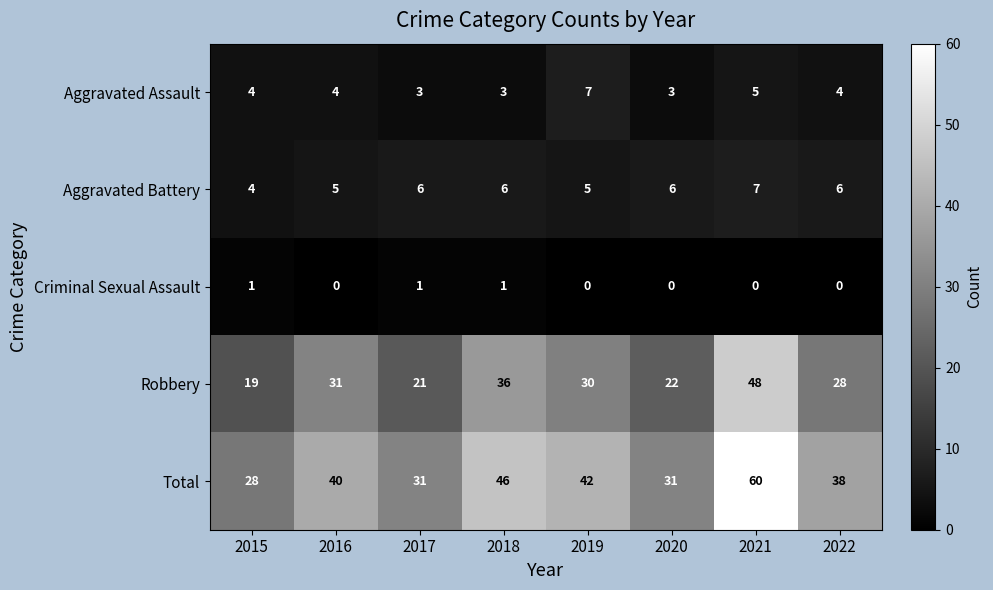

What is the difference between the maximum and minimum values in the Aggravated Assault series?

4